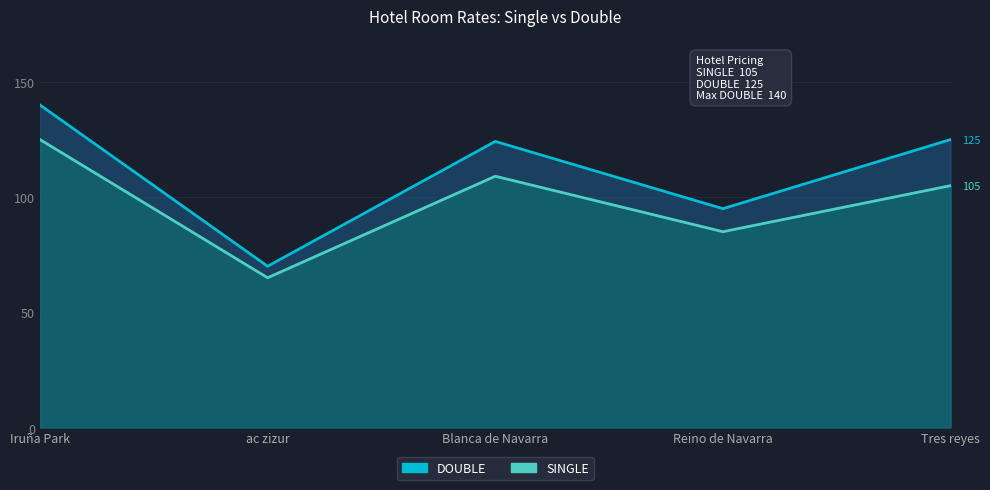

How many lines are shown in the chart?

2